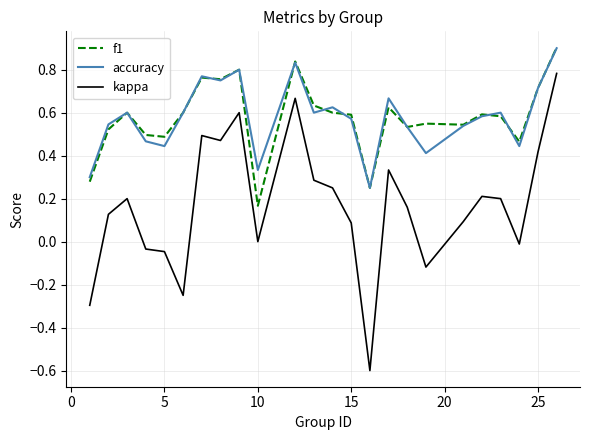

Which series has the widest spread of values?

kappa